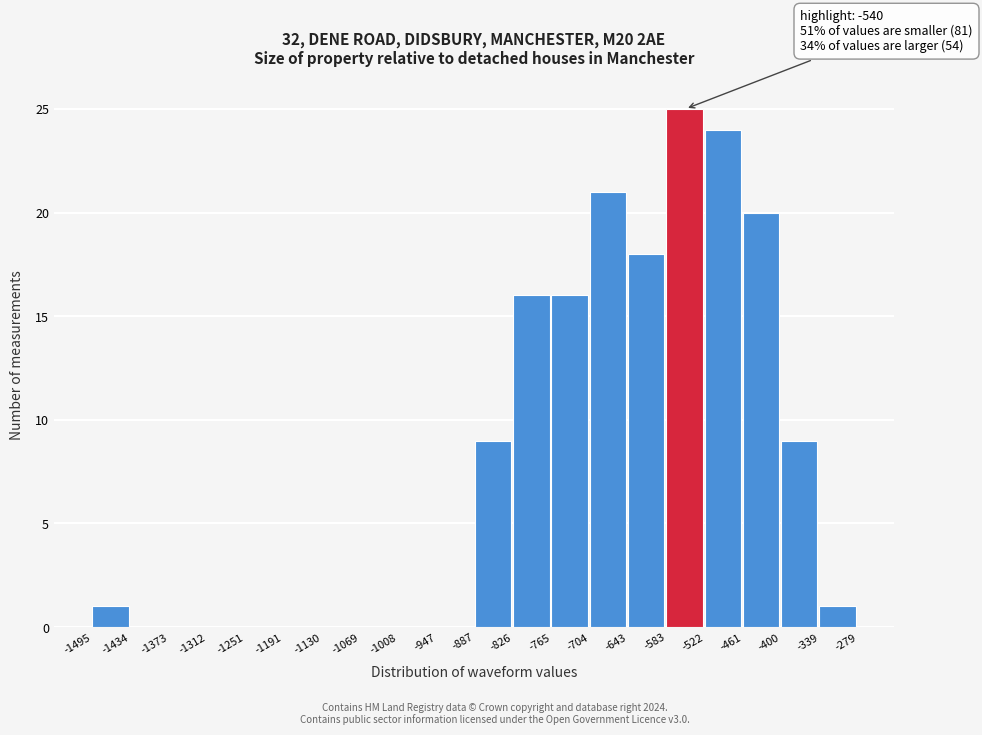

Over which range of the x-axis is the bar tallest?

-583 to -522